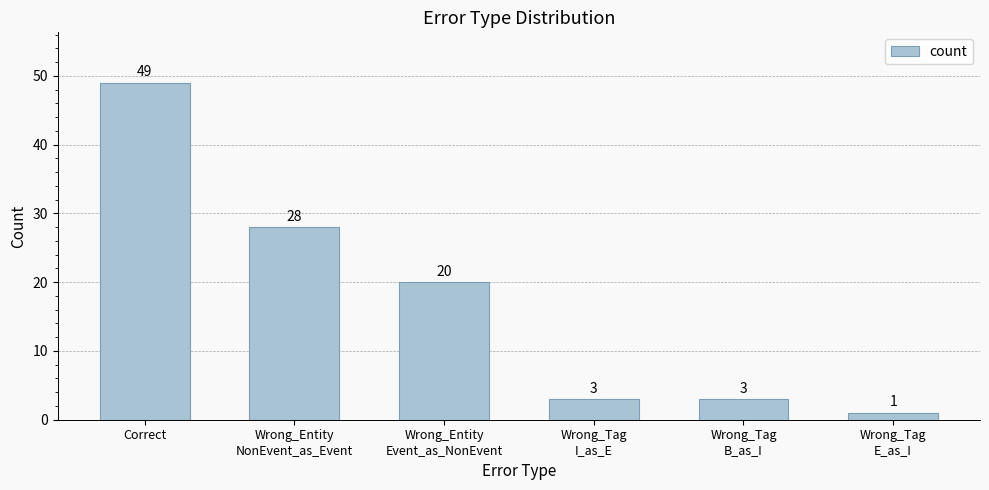

Which label corresponds to the largest value in the chart?

Correct